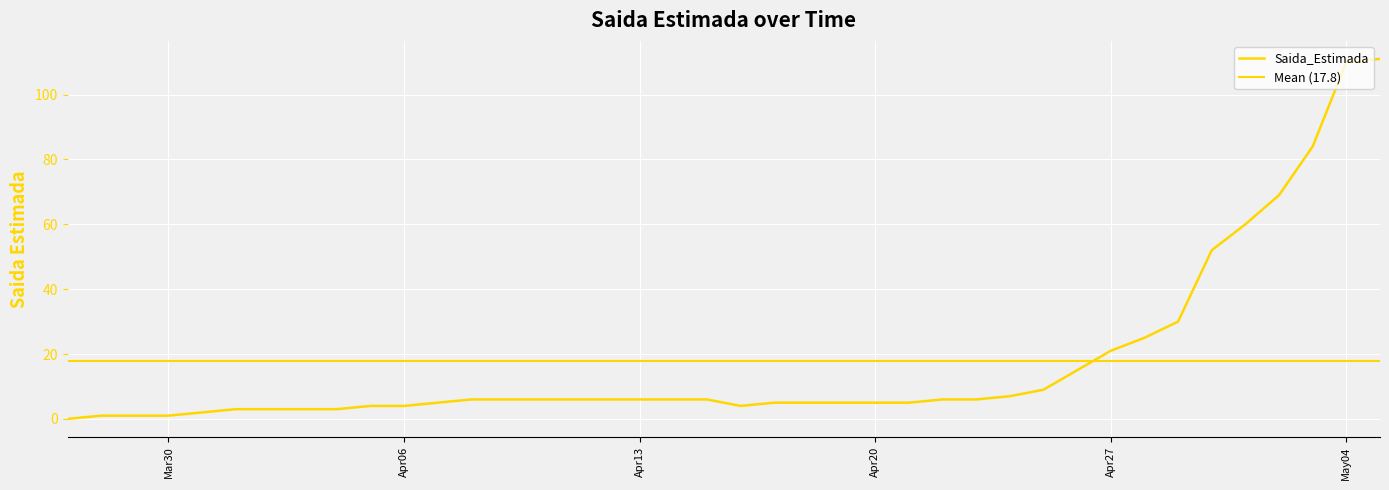

The chart shows a value of 6 at 2020-04-11. True or false?

True